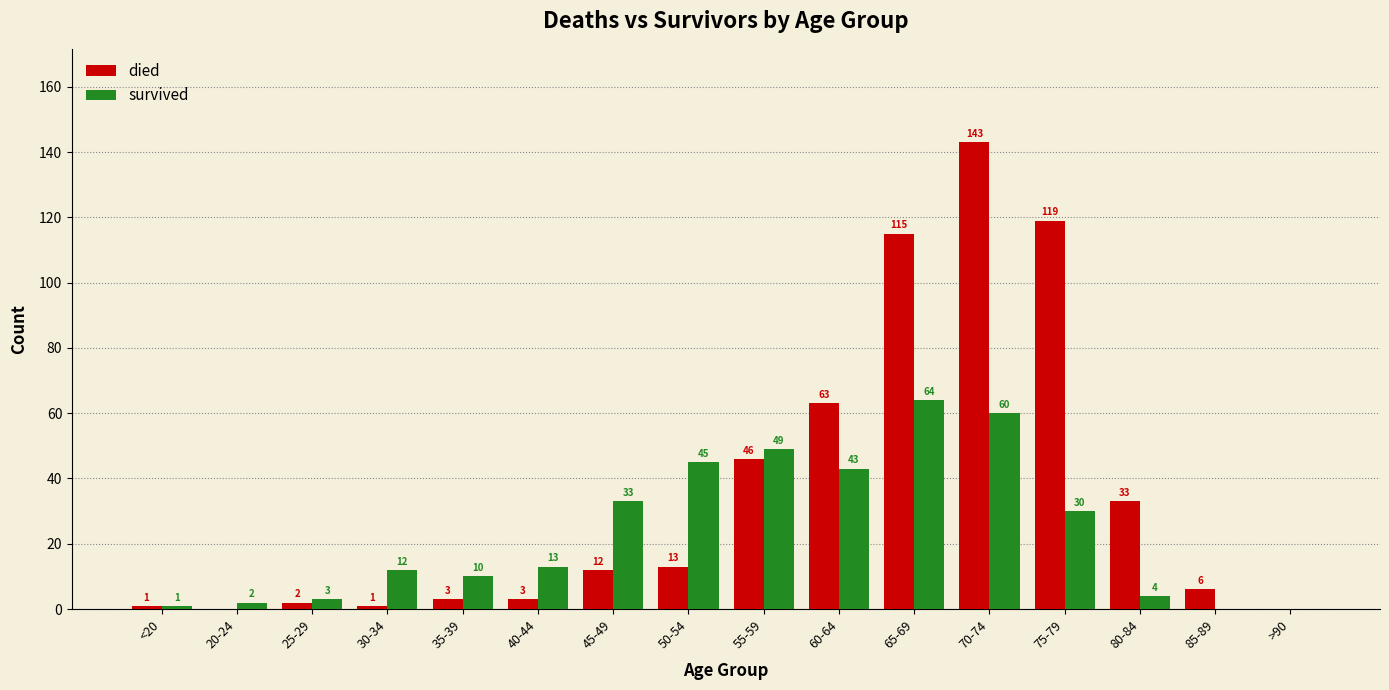

Which series changed the most between 50-54 and 75-79?

died